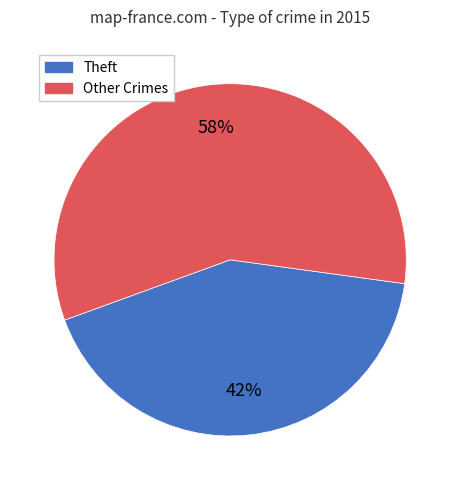

Which has a higher value, Theft or Other Crimes?

Other Crimes